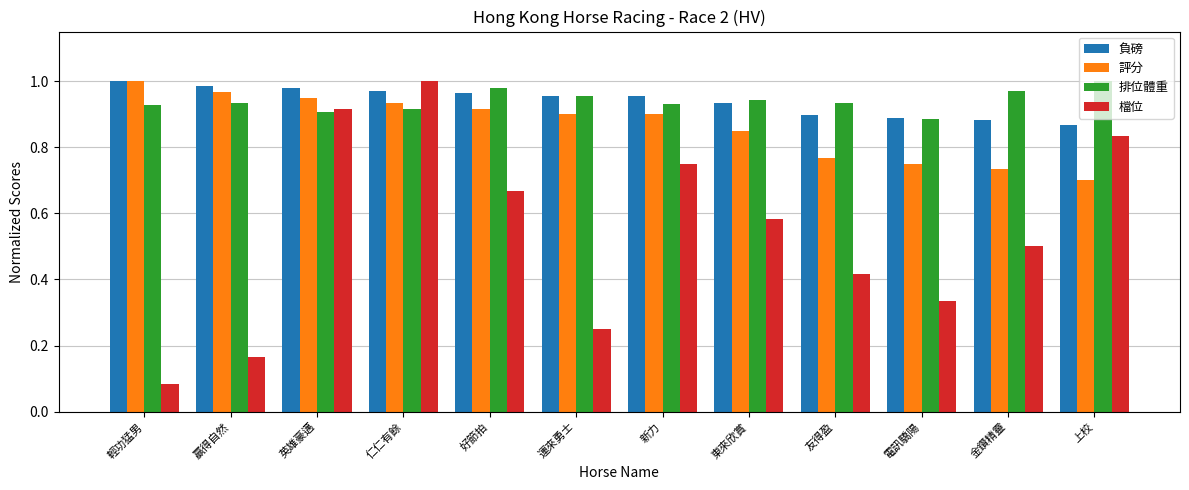

Is the value of 評分 at 金鑽精靈 greater than the value of 負磅 at 英雄豪邁?

No